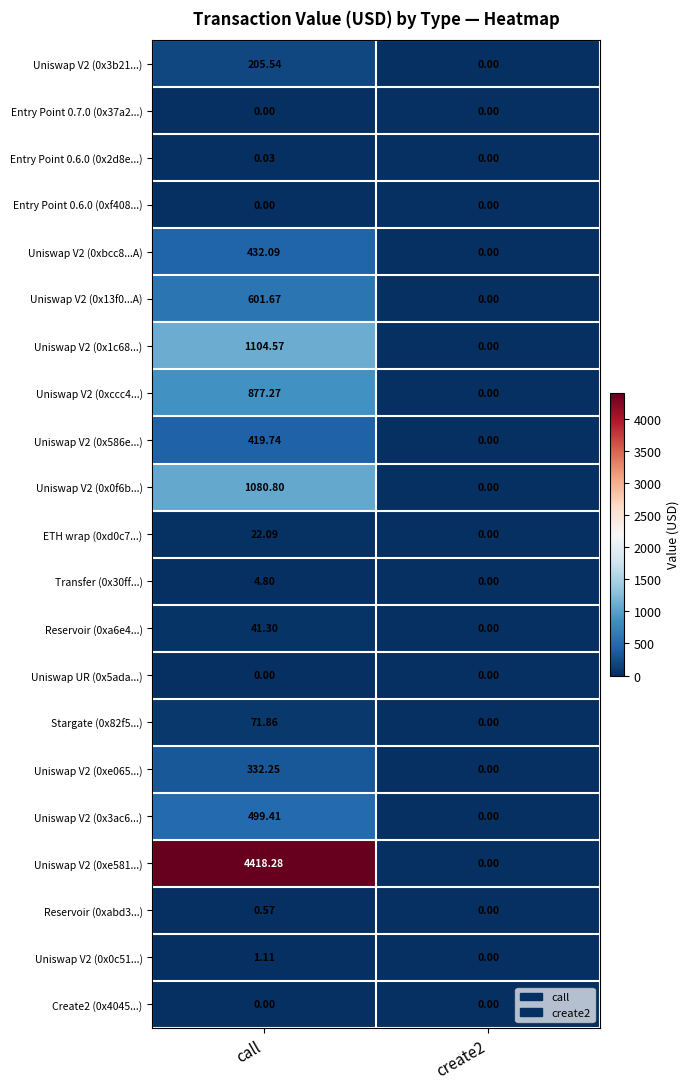

At which category is the sum across all series the highest?

call